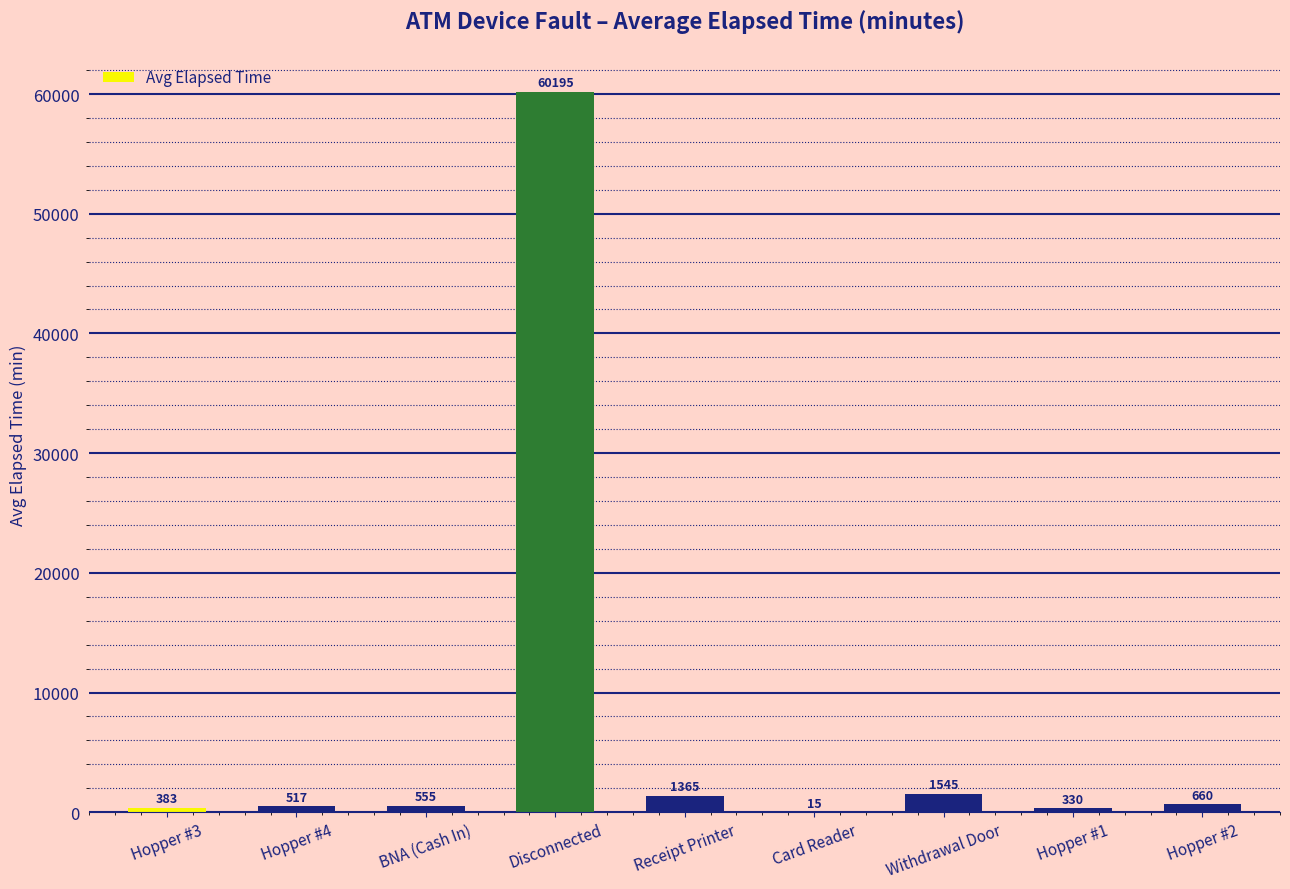

What is the sum of all values?

65565